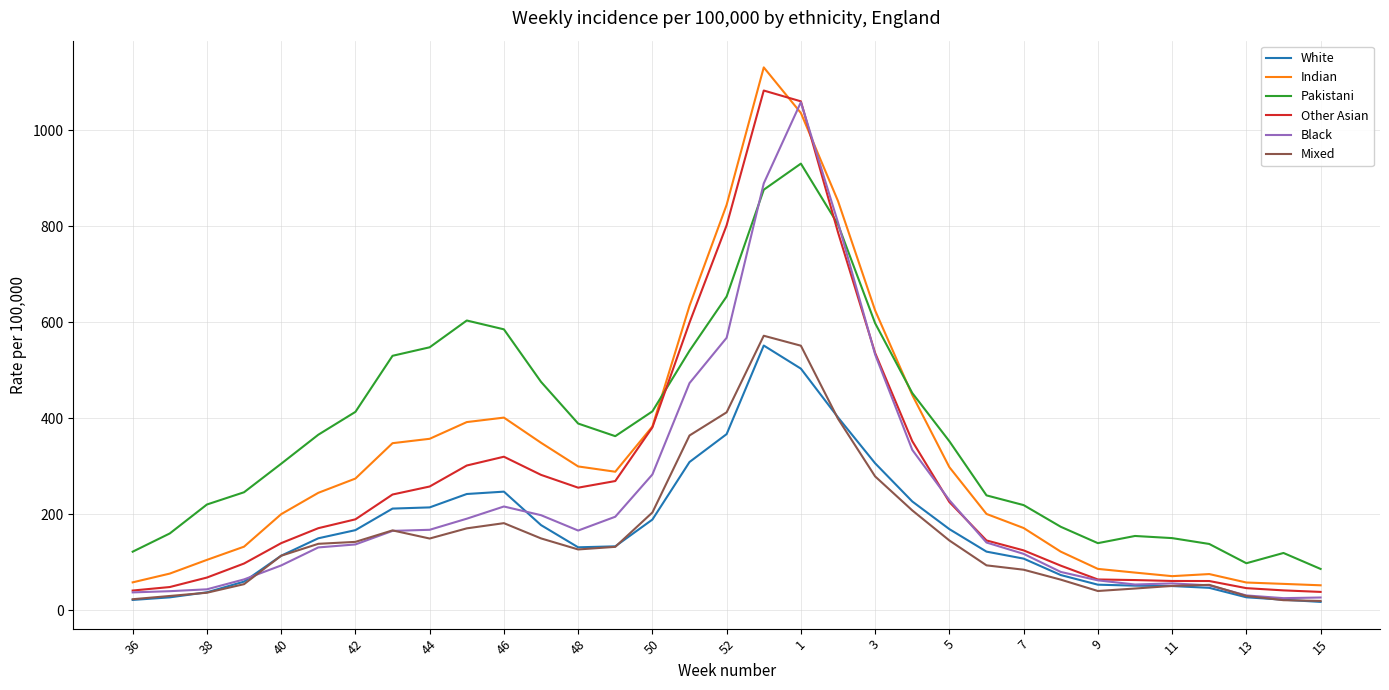

What is the minimum value for Black?

24.8